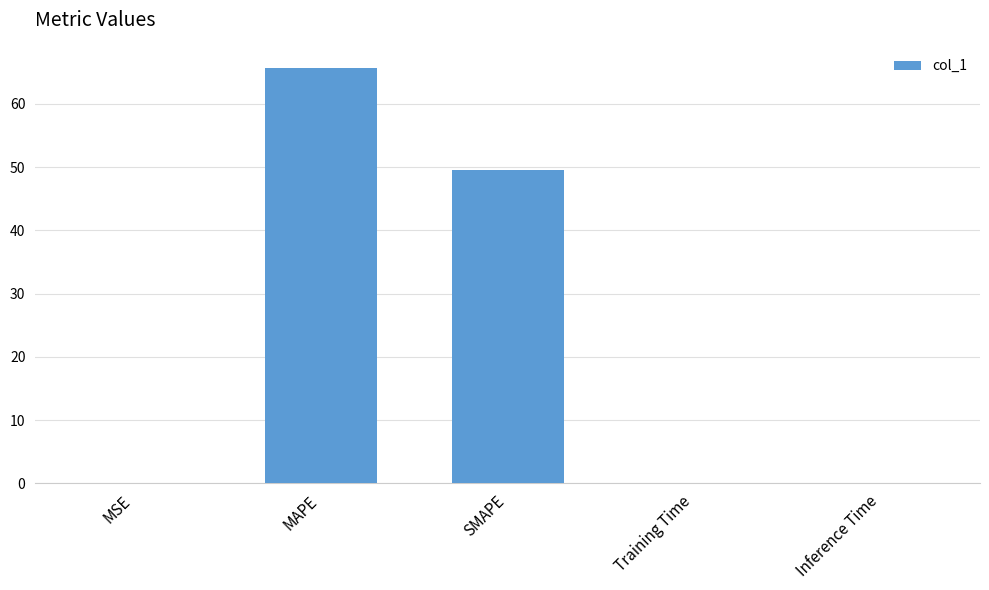

What is the change in value from MAPE to SMAPE?

-16.3